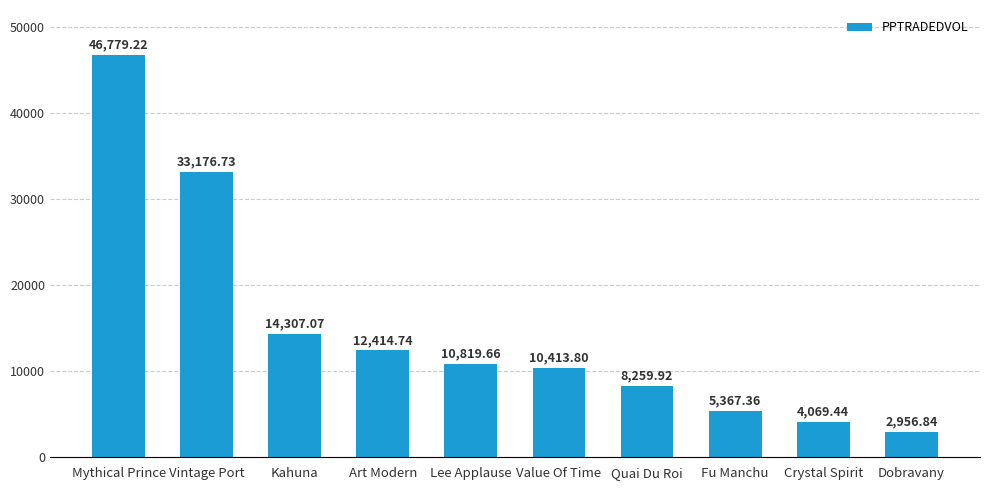

Which label corresponds to the smallest value in the chart?

Dobravany